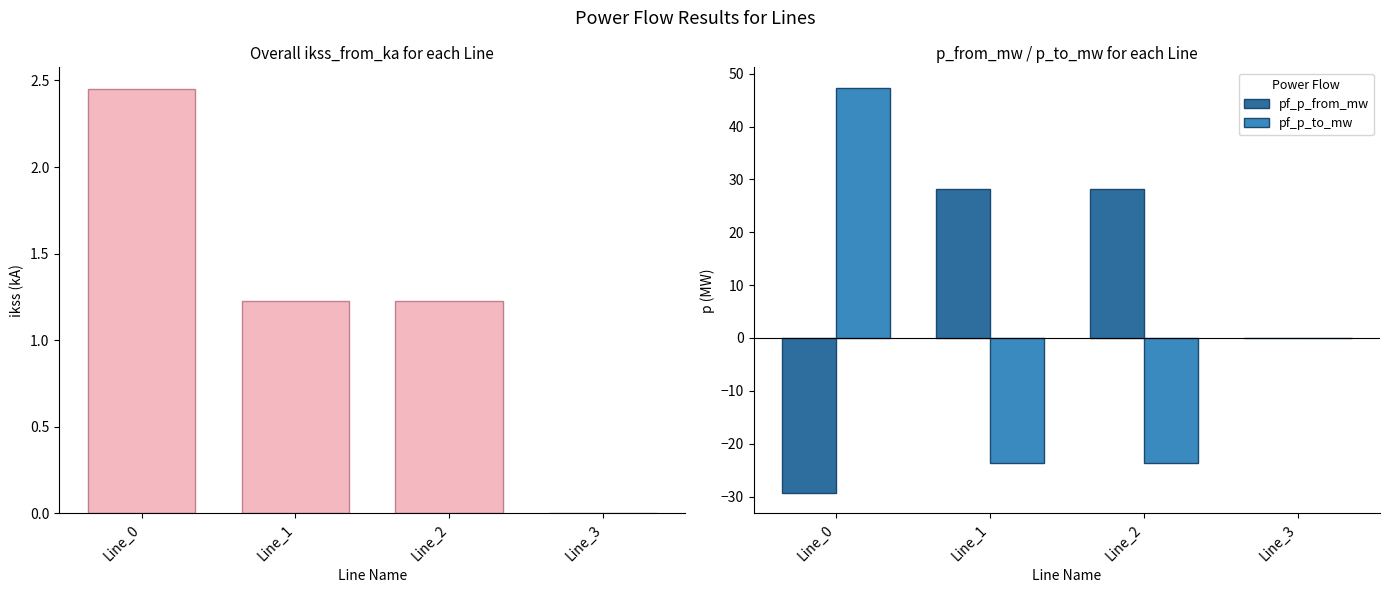

What is the smallest value displayed?

-29.4